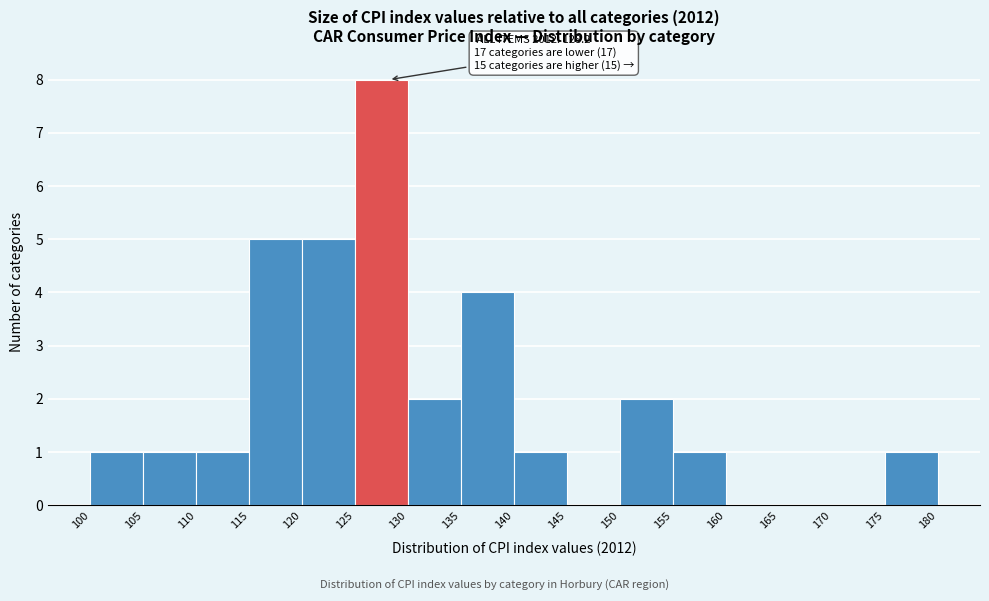

Which range on the x-axis has the tallest bar?

125 to 130